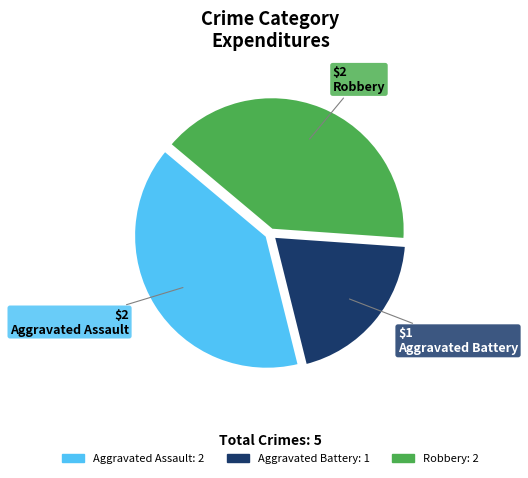

Combined, do Aggravated Battery and Robbery account for over 50%?

Yes